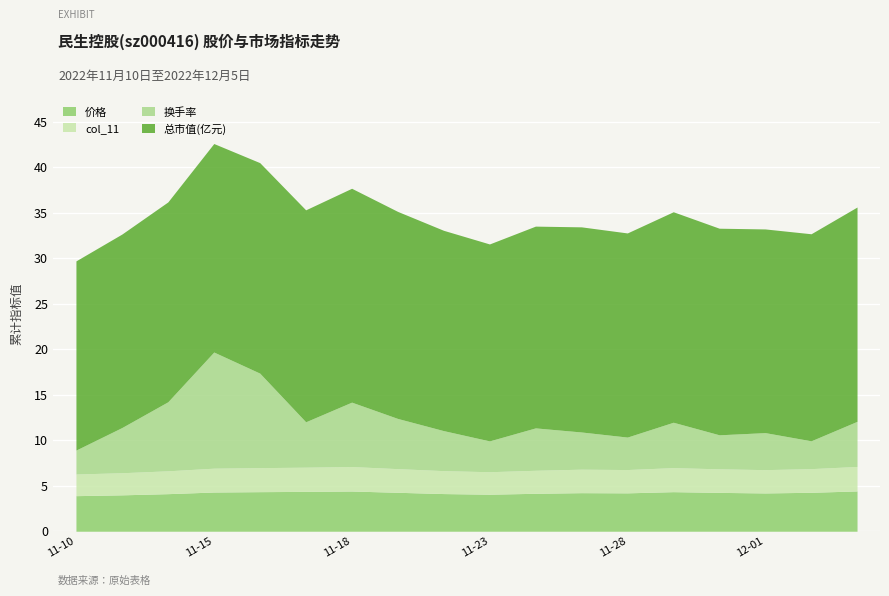

In 价格, how many points are higher than both neighbors (excluding endpoints)?

3